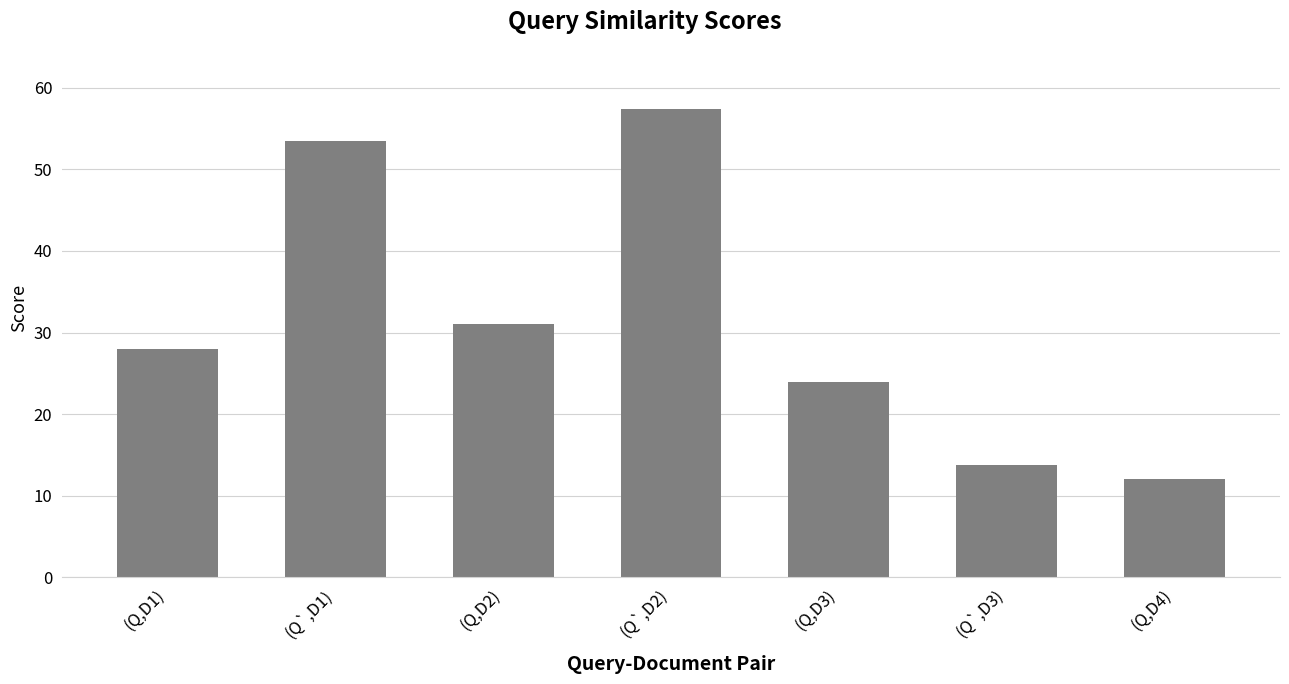

Reading left to right, list all the values displayed in this chart.

(Q,D1)=28.0	(Q`,D1)=53.5	(Q,D2)=31.0	(Q`,D2)=57.4	(Q,D3)=24.0	(Q`,D3)=13.8	(Q,D4)=12.0